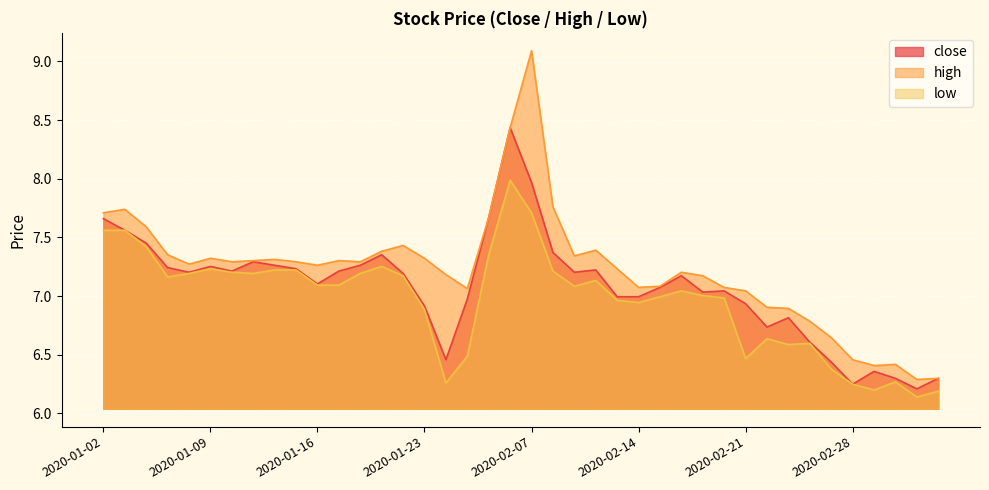

Reading left to right, extract all data points from this chart.

close: 2020-01-02=7.7	2020-01-03=7.6	2020-01-06=7.5	2020-01-07=7.2	2020-01-08=7.2	2020-01-09=7.3	2020-01-10=7.2	2020-01-13=7.3	2020-01-14=7.3	2020-01-15=7.2	2020-01-16=7.1	2020-01-17=7.2	2020-01-20=7.3	2020-01-21=7.4	2020-01-22=7.2	2020-01-23=6.9	2020-02-03=6.5	2020-02-04=7.0	2020-02-05=7.7	2020-02-06=8.4	2020-02-07=8.0	2020-02-10=7.4	2020-02-11=7.2	2020-02-12=7.2	2020-02-13=7.0	2020-02-14=7.0	2020-02-17=7.1	2020-02-18=7.2	2020-02-19=7.0	2020-02-20=7.0	2020-02-21=6.9	2020-02-24=6.7	2020-02-25=6.8	2020-02-26=6.6	2020-02-27=6.4	2020-02-28=6.2	2020-03-02=6.4	2020-03-03=6.3	2020-03-04=6.2	2020-03-05=6.3
high: 2020-01-02=7.7	2020-01-03=7.7	2020-01-06=7.6	2020-01-07=7.4	2020-01-08=7.3	2020-01-09=7.3	2020-01-10=7.3	2020-01-13=7.3	2020-01-14=7.3	2020-01-15=7.3	2020-01-16=7.3	2020-01-17=7.3	2020-01-20=7.3	2020-01-21=7.4	2020-01-22=7.4	2020-01-23=7.3	2020-02-03=7.2	2020-02-04=7.1	2020-02-05=7.7	2020-02-06=8.4	2020-02-07=9.1	2020-02-10=7.8	2020-02-11=7.3	2020-02-12=7.4	2020-02-13=7.2	2020-02-14=7.1	2020-02-17=7.1	2020-02-18=7.2	2020-02-19=7.2	2020-02-20=7.1	2020-02-21=7.0	2020-02-24=6.9	2020-02-25=6.9	2020-02-26=6.8	2020-02-27=6.6	2020-02-28=6.5	2020-03-02=6.4	2020-03-03=6.4	2020-03-04=6.3	2020-03-05=6.3
low: 2020-01-02=7.6	2020-01-03=7.6	2020-01-06=7.4	2020-01-07=7.2	2020-01-08=7.2	2020-01-09=7.2	2020-01-10=7.2	2020-01-13=7.2	2020-01-14=7.2	2020-01-15=7.2	2020-01-16=7.1	2020-01-17=7.1	2020-01-20=7.2	2020-01-21=7.3	2020-01-22=7.2	2020-01-23=6.9	2020-02-03=6.3	2020-02-04=6.5	2020-02-05=7.4	2020-02-06=8.0	2020-02-07=7.7	2020-02-10=7.2	2020-02-11=7.1	2020-02-12=7.1	2020-02-13=7.0	2020-02-14=6.9	2020-02-17=7.0	2020-02-18=7.0	2020-02-19=7.0	2020-02-20=7.0	2020-02-21=6.5	2020-02-24=6.6	2020-02-25=6.6	2020-02-26=6.6	2020-02-27=6.4	2020-02-28=6.2	2020-03-02=6.2	2020-03-03=6.3	2020-03-04=6.1	2020-03-05=6.2